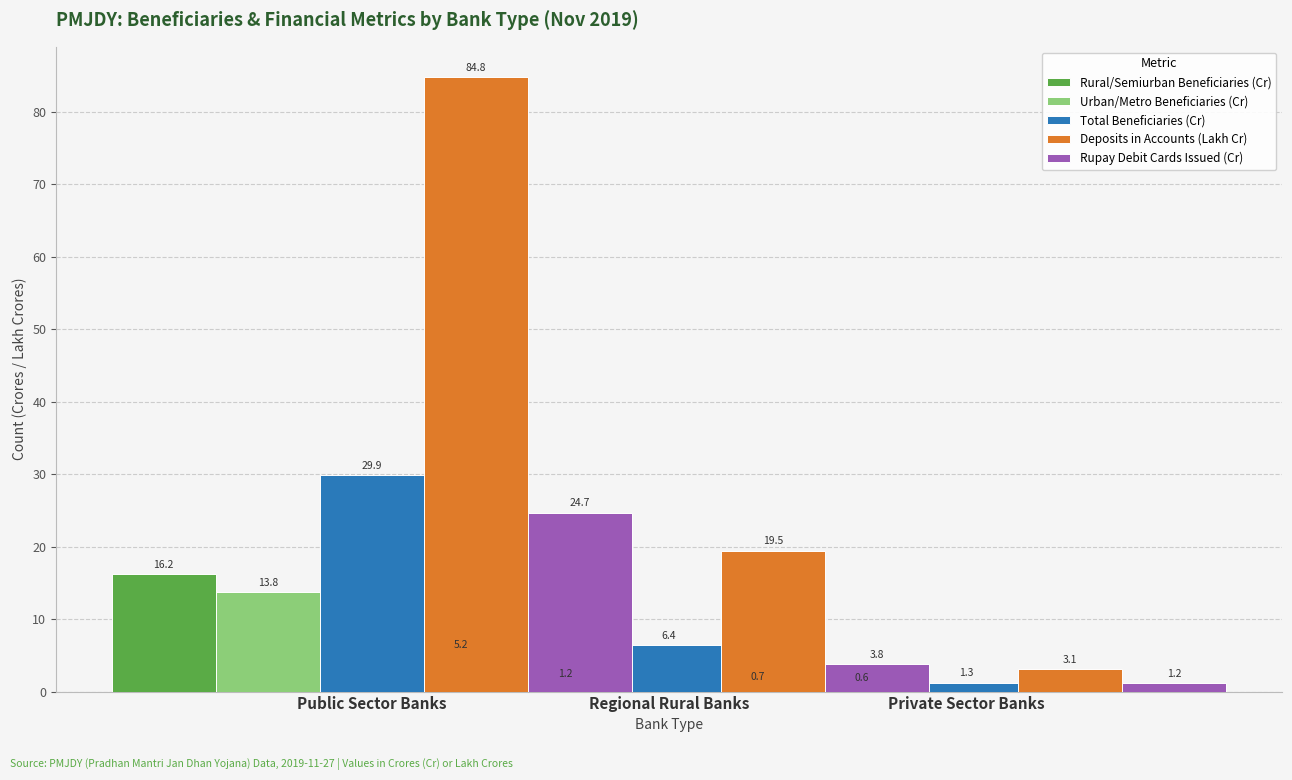

Rank the categories by Total Beneficiaries (Cr) value from lowest to highest.

Private Sector Banks, Regional Rural Banks, Public Sector Banks